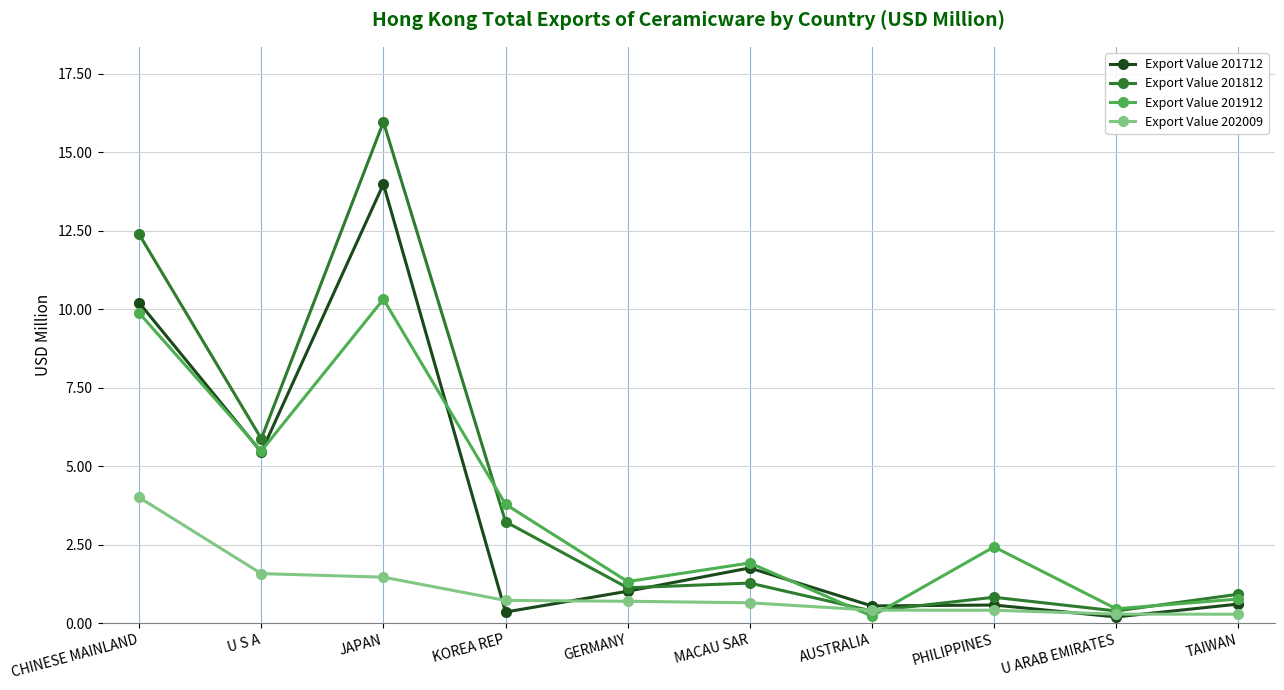

What is the lowest value of the Export Value 201712 series?

0.2